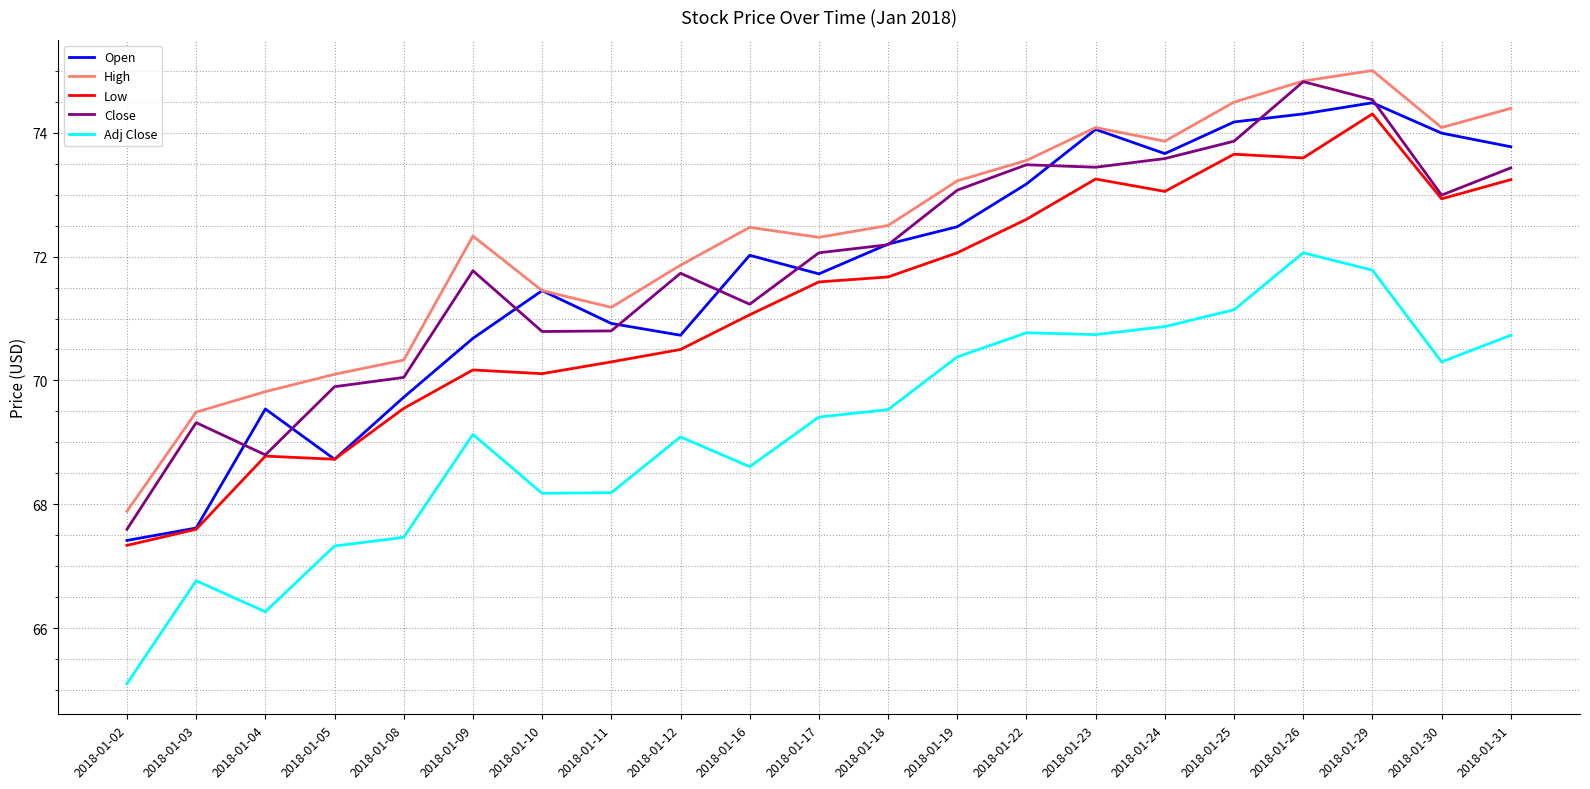

How many times do Close and Open cross each other?

11